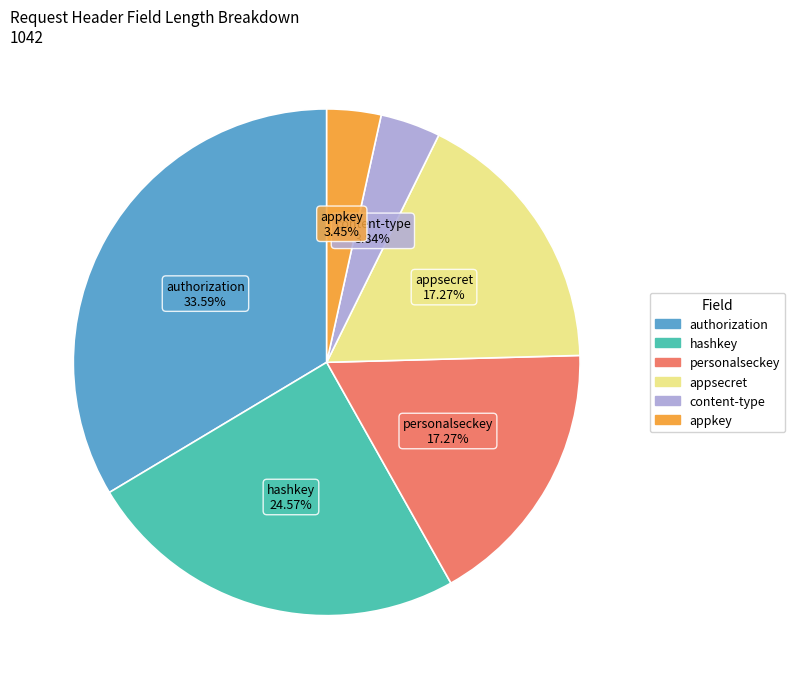

Does any single category account for the majority?

No